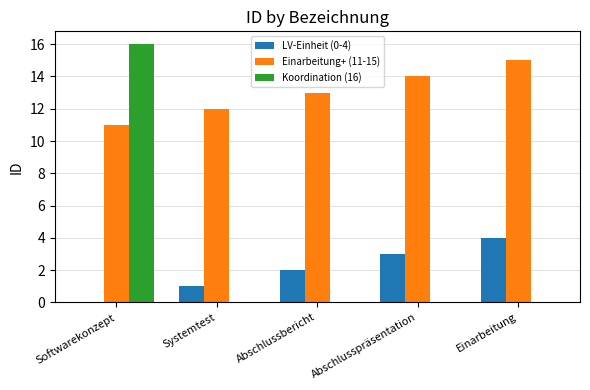

What are all the series names shown in the legend?

LV-Einheit (0-4), Einarbeitung+ (11-15), Koordination (16)